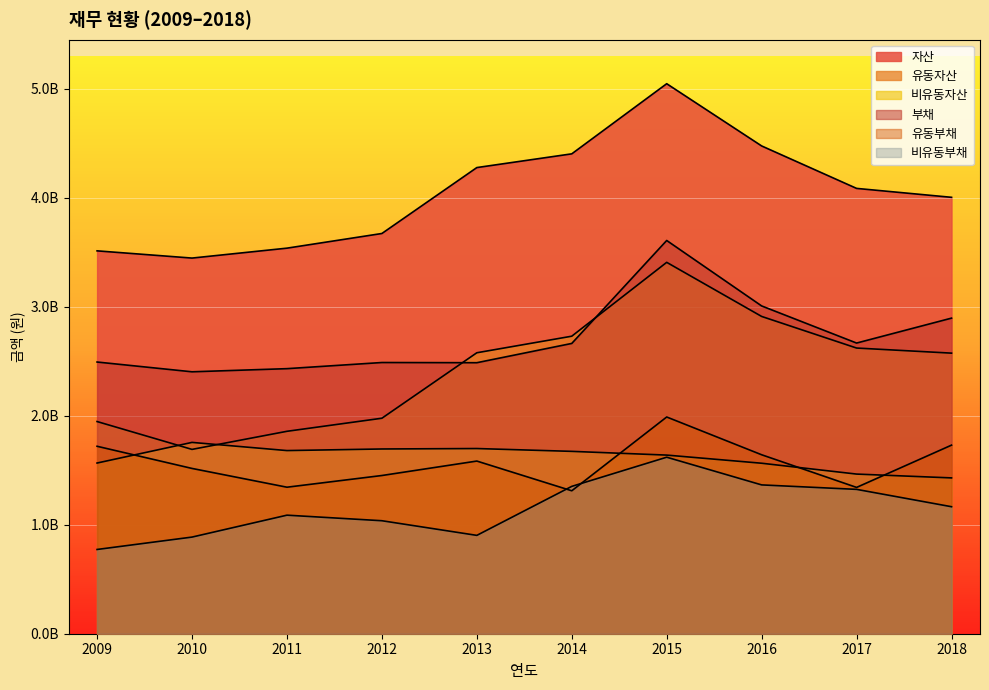

True or false: 유동자산 and 비유동부채 cross at least once.

False